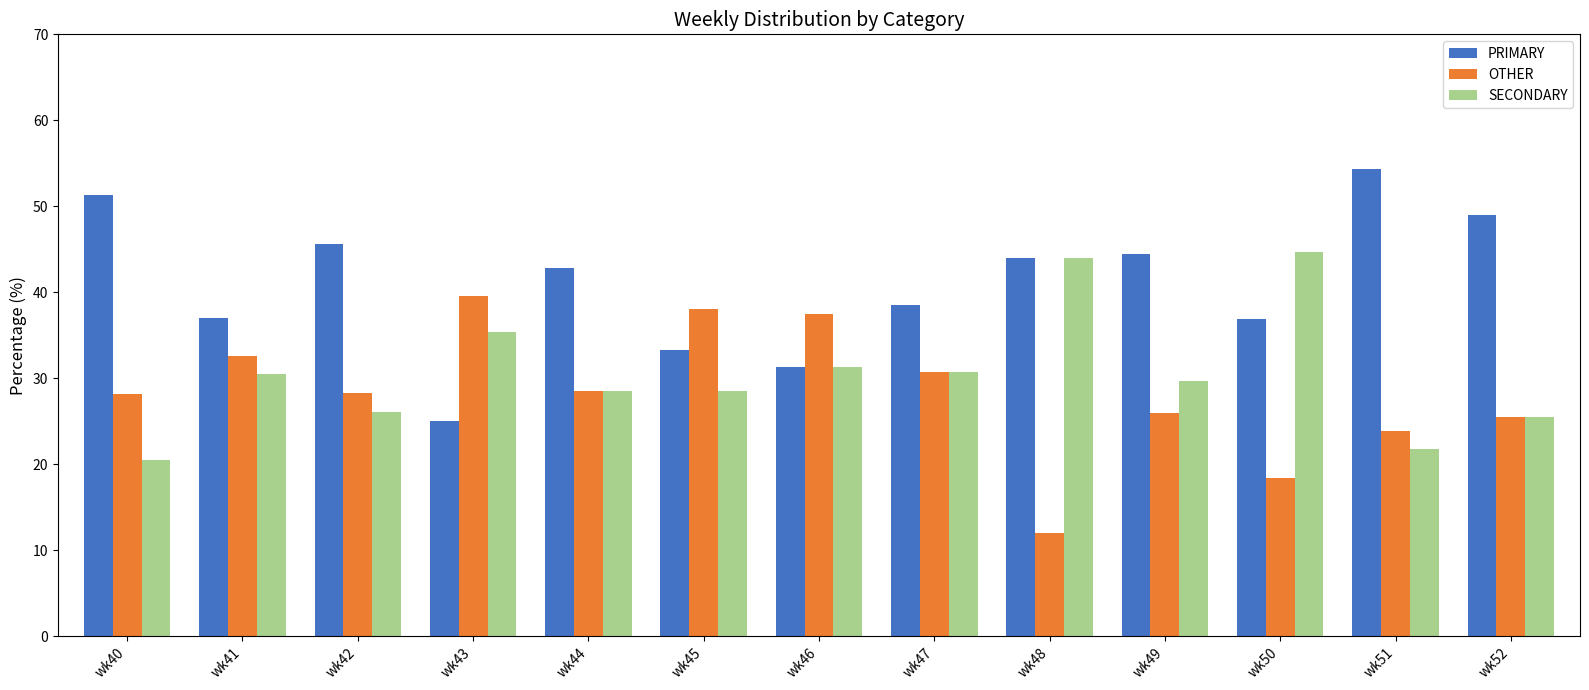

Rank the series by their average value, from highest to lowest.

PRIMARY, SECONDARY, OTHER